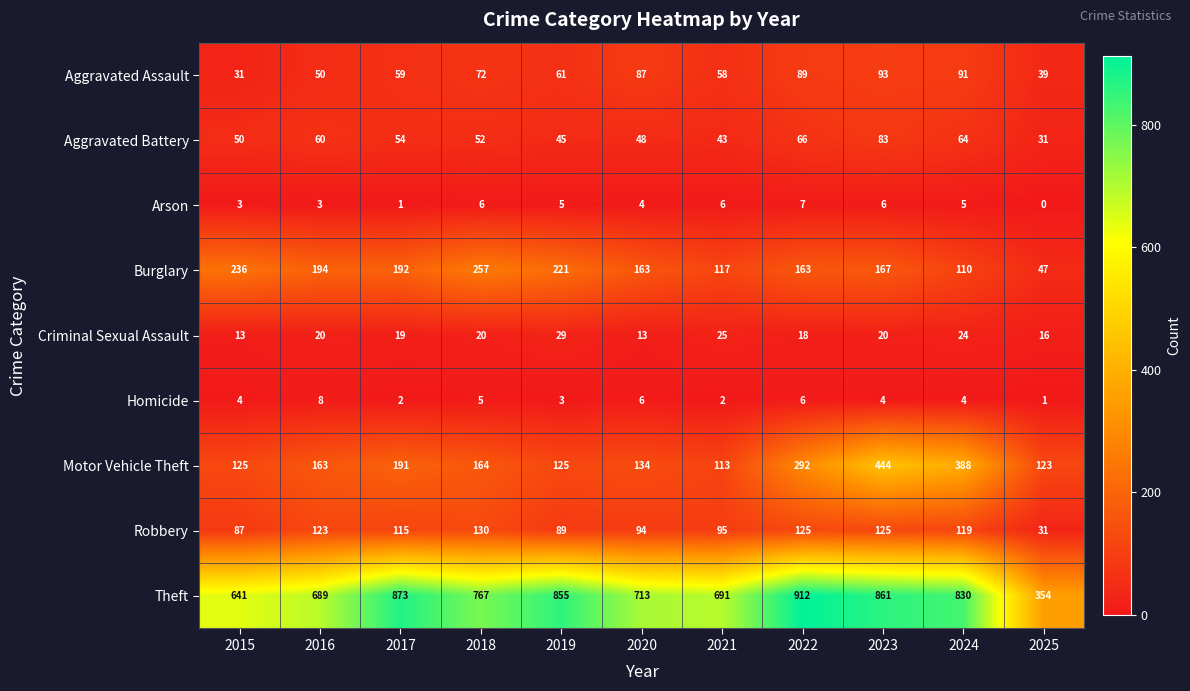

Rank the series by their maximum value, from highest to lowest.

Theft, Motor Vehicle Theft, Burglary, Robbery, Aggravated Assault, Aggravated Battery, Criminal Sexual Assault, Homicide, Arson